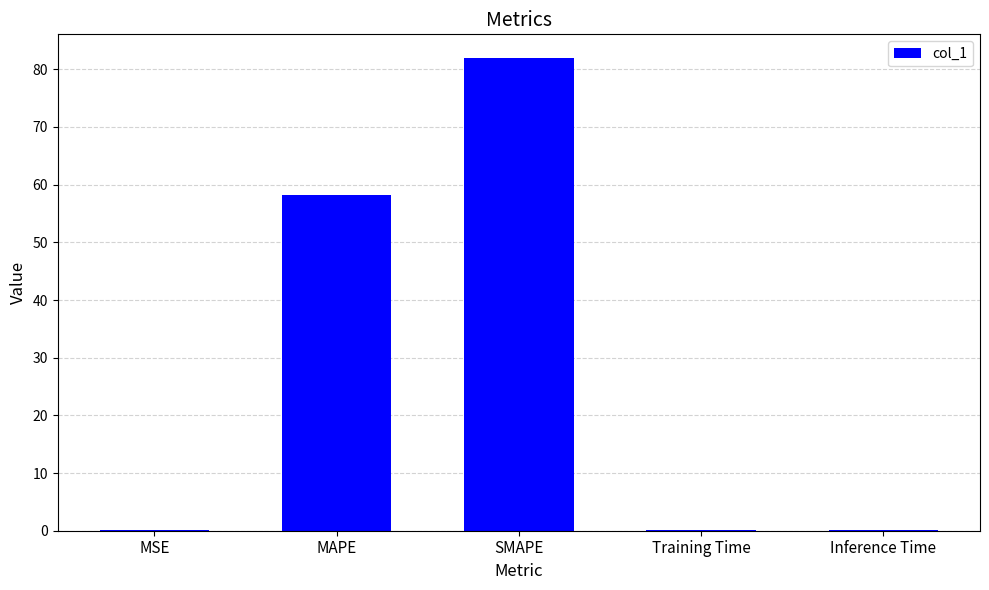

The value at MAPE is 58.1. True or false?

True